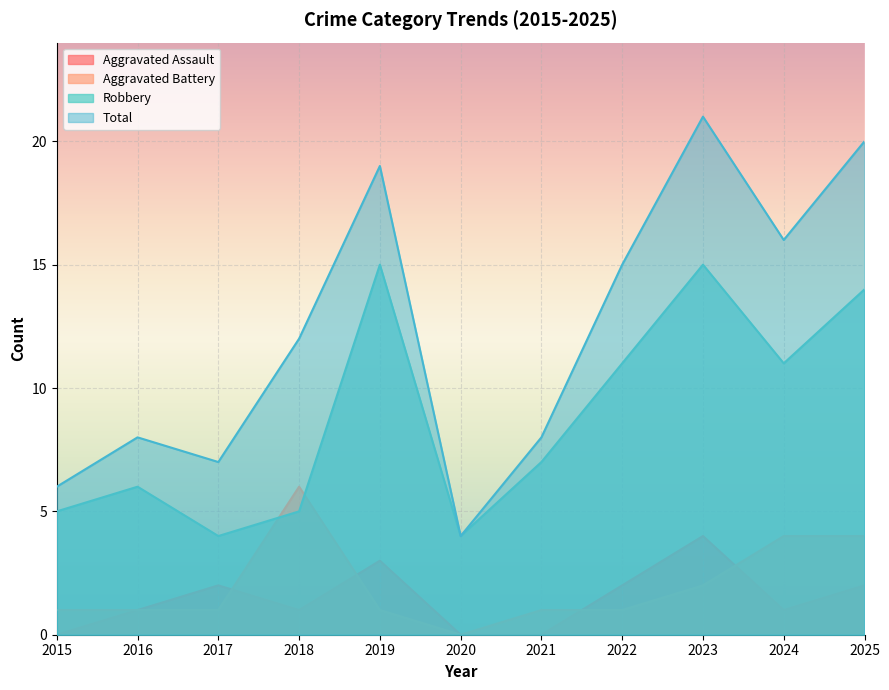

Reading right to left, extract all data points from this chart.

Aggravated Assault: 2025=2	2024=1	2023=4	2022=2	2021=0	2020=0	2019=3	2018=1	2017=2	2016=1	2015=0
Aggravated Battery: 2025=4	2024=4	2023=2	2022=1	2021=1	2020=0	2019=1	2018=6	2017=1	2016=1	2015=1
Robbery: 2025=14	2024=11	2023=15	2022=11	2021=7	2020=4	2019=15	2018=5	2017=4	2016=6	2015=5
Total: 2025=20	2024=16	2023=21	2022=15	2021=8	2020=4	2019=19	2018=12	2017=7	2016=8	2015=6